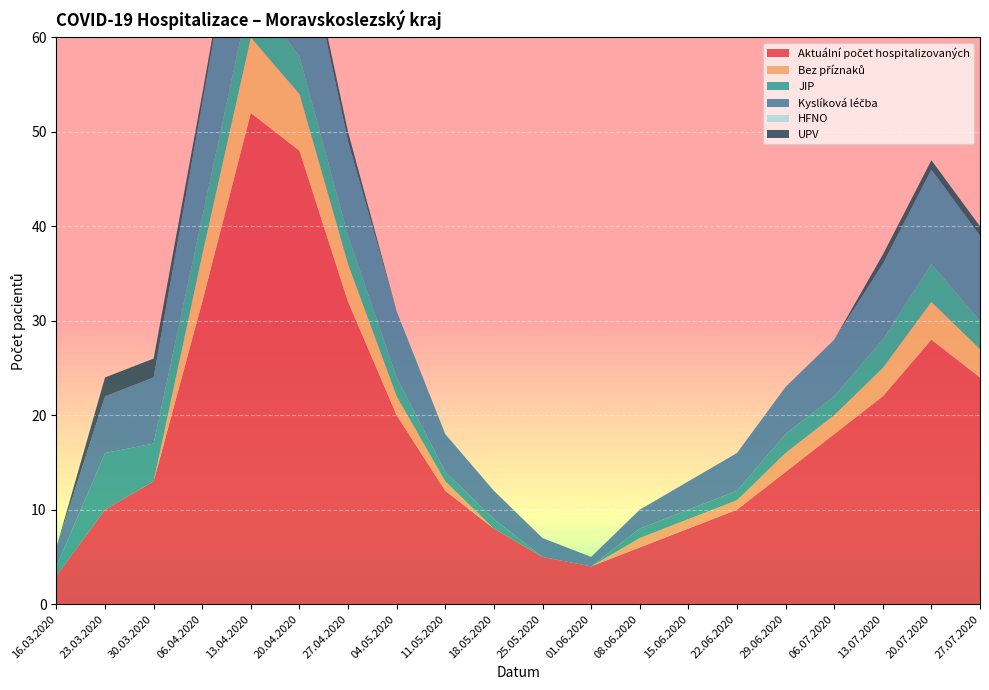

Reading left to right, list all the values displayed in this chart.

Aktuální počet hospitalizovaných: 16.03.2020=3	23.03.2020=10	30.03.2020=13	06.04.2020=32	13.04.2020=52	20.04.2020=48	27.04.2020=32	04.05.2020=20	11.05.2020=12	18.05.2020=8	25.05.2020=5	01.06.2020=4	08.06.2020=6	15.06.2020=8	22.06.2020=10	29.06.2020=14	06.07.2020=18	13.07.2020=22	20.07.2020=28	27.07.2020=24
Bez příznaků: 16.03.2020=0	23.03.2020=0	30.03.2020=0	06.04.2020=5	13.04.2020=8	20.04.2020=6	27.04.2020=4	04.05.2020=2	11.05.2020=1	18.05.2020=0	25.05.2020=0	01.06.2020=0	08.06.2020=1	15.06.2020=1	22.06.2020=1	29.06.2020=2	06.07.2020=2	13.07.2020=3	20.07.2020=4	27.07.2020=3
JIP: 16.03.2020=1	23.03.2020=6	30.03.2020=4	06.04.2020=4	13.04.2020=5	20.04.2020=4	27.04.2020=3	04.05.2020=2	11.05.2020=1	18.05.2020=1	25.05.2020=0	01.06.2020=0	08.06.2020=1	15.06.2020=1	22.06.2020=1	29.06.2020=2	06.07.2020=2	13.07.2020=3	20.07.2020=4	27.07.2020=3
Kyslíková léčba: 16.03.2020=2	23.03.2020=6	30.03.2020=7	06.04.2020=12	13.04.2020=17	20.04.2020=15	27.04.2020=10	04.05.2020=7	11.05.2020=4	18.05.2020=3	25.05.2020=2	01.06.2020=1	08.06.2020=2	15.06.2020=3	22.06.2020=4	29.06.2020=5	06.07.2020=6	13.07.2020=8	20.07.2020=10	27.07.2020=9
HFNO: 16.03.2020=0	23.03.2020=0	30.03.2020=0	06.04.2020=0	13.04.2020=0	20.04.2020=0	27.04.2020=0	04.05.2020=0	11.05.2020=0	18.05.2020=0	25.05.2020=0	01.06.2020=0	08.06.2020=0	15.06.2020=0	22.06.2020=0	29.06.2020=0	06.07.2020=0	13.07.2020=0	20.07.2020=0	27.07.2020=0
UPV: 16.03.2020=0	23.03.2020=2	30.03.2020=2	06.04.2020=1	13.04.2020=1	20.04.2020=1	27.04.2020=1	04.05.2020=0	11.05.2020=0	18.05.2020=0	25.05.2020=0	01.06.2020=0	08.06.2020=0	15.06.2020=0	22.06.2020=0	29.06.2020=0	06.07.2020=0	13.07.2020=1	20.07.2020=1	27.07.2020=1